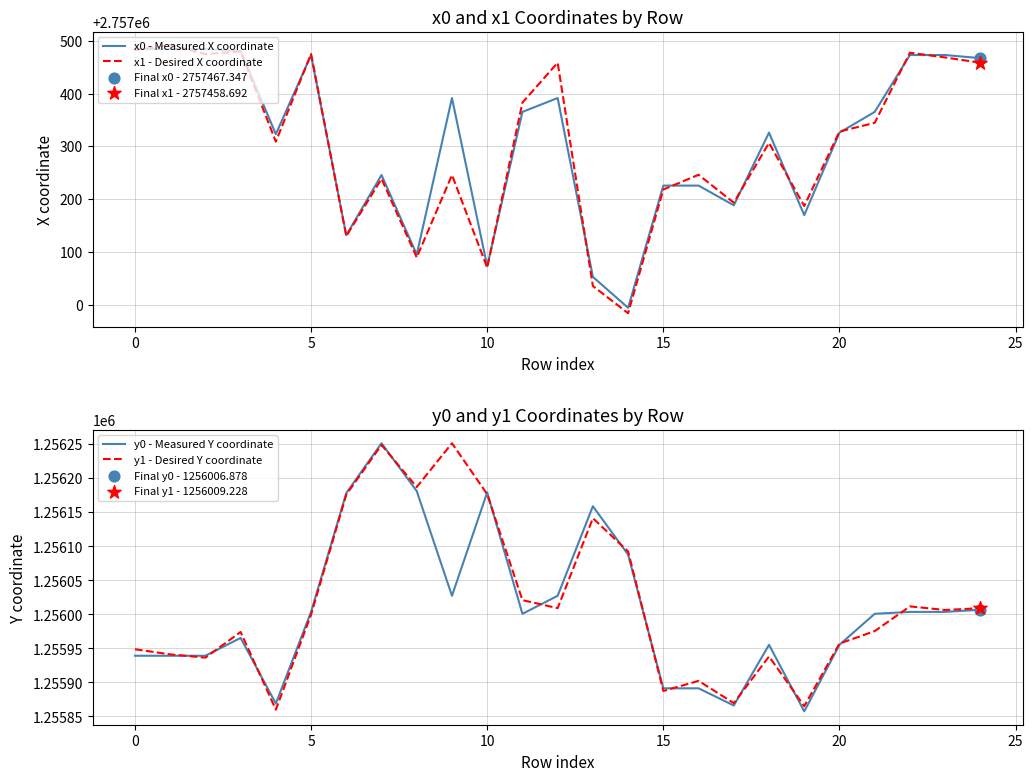

What are all the series names shown in the legend?

x0 - Measured X coordinate, x1 - Desired X coordinate, y0 - Measured Y coordinate, y1 - Desired Y coordinate